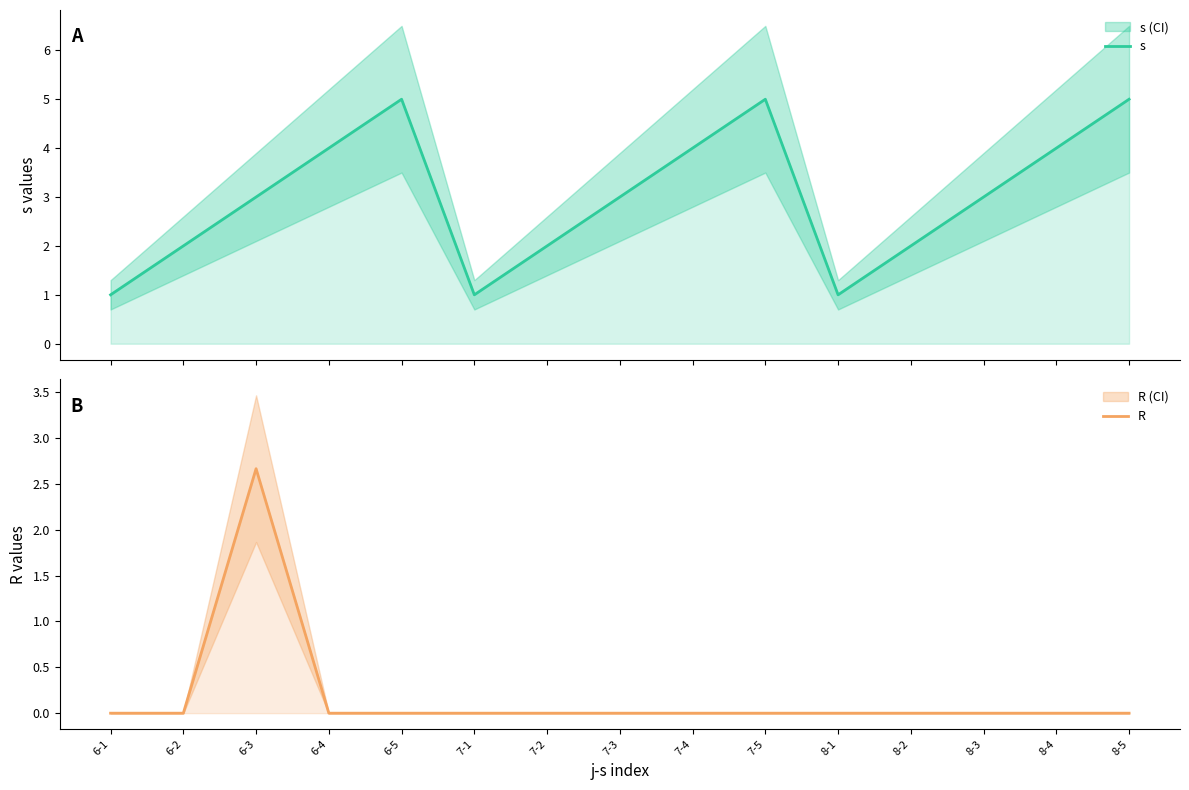

Which has a higher value, 6-2 or 7-2?

6-2